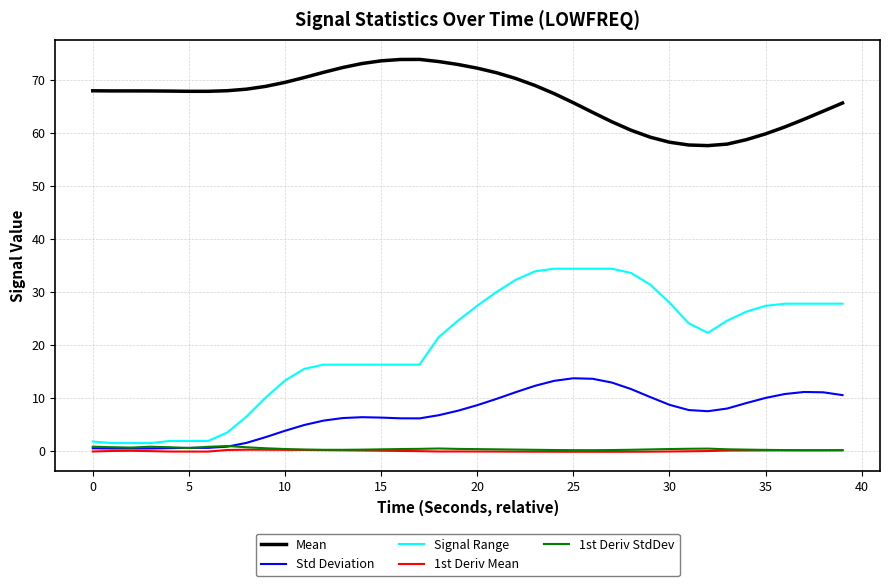

Which series has the largest total across all categories?

Mean